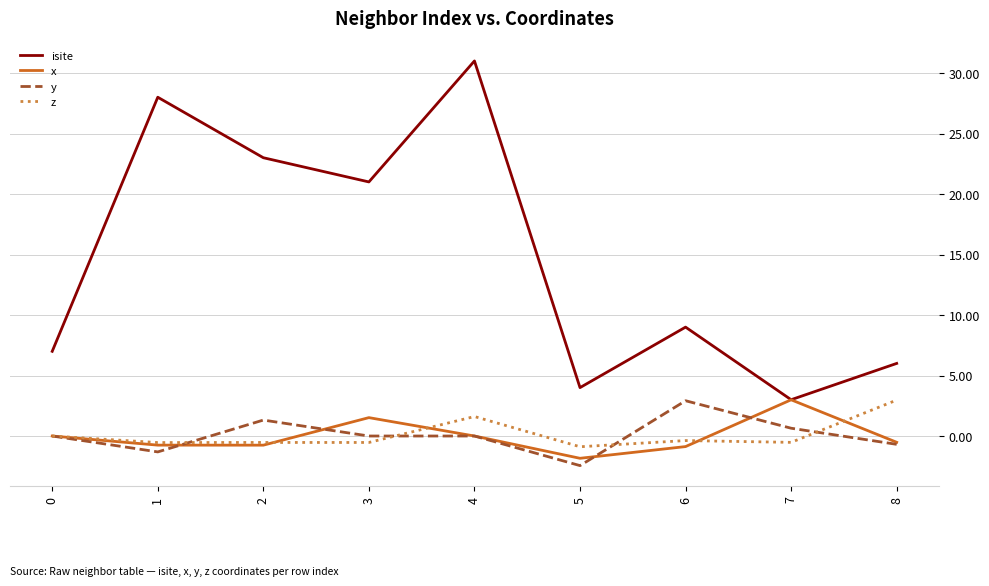

Is the value of y at 5 greater than the value of isite at 8?

No